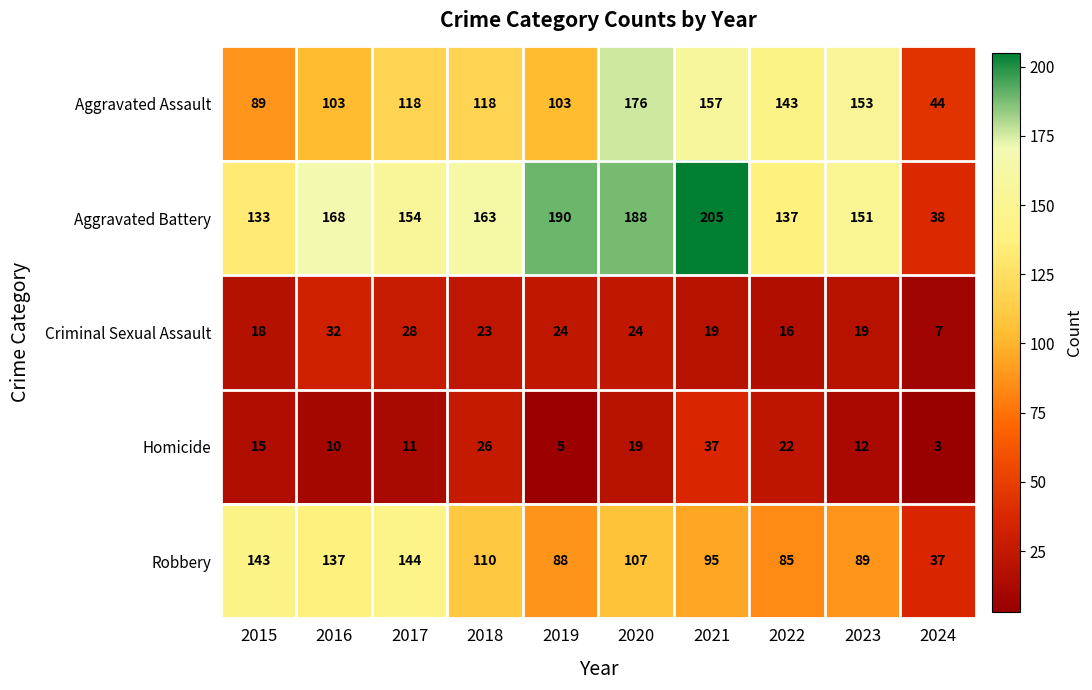

What is the average value of the Criminal Sexual Assault series?

21